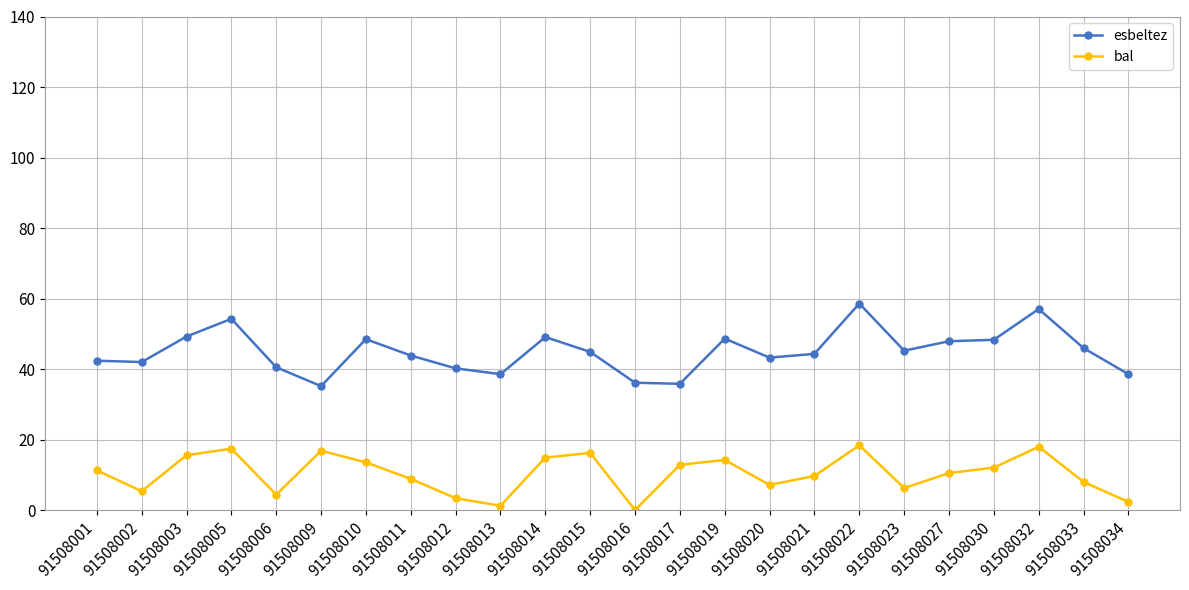

True or false: esbeltez and bal intersect in this chart.

False